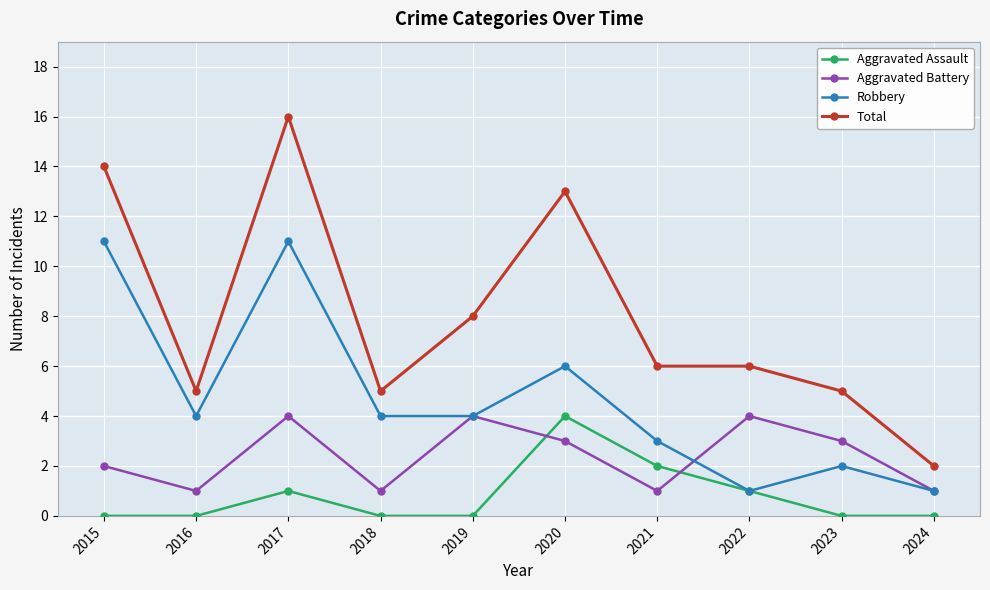

True or false: Total and Robbery intersect in this chart.

False